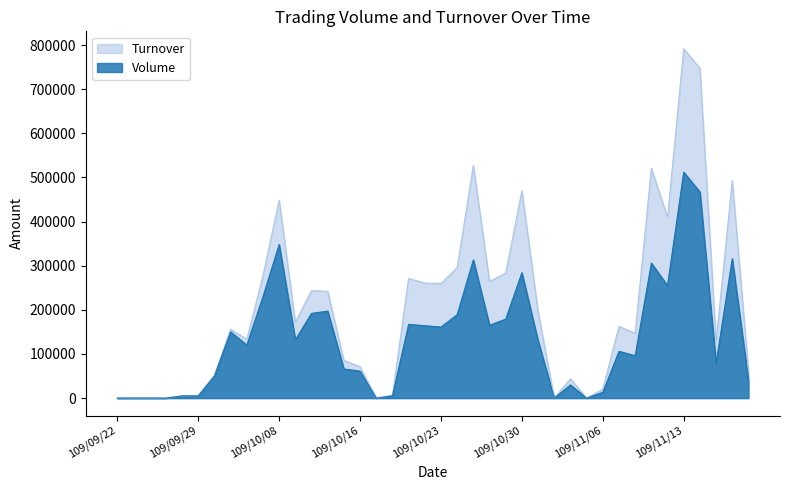

What is the value of the Volume point at the 15th from the left?

66000